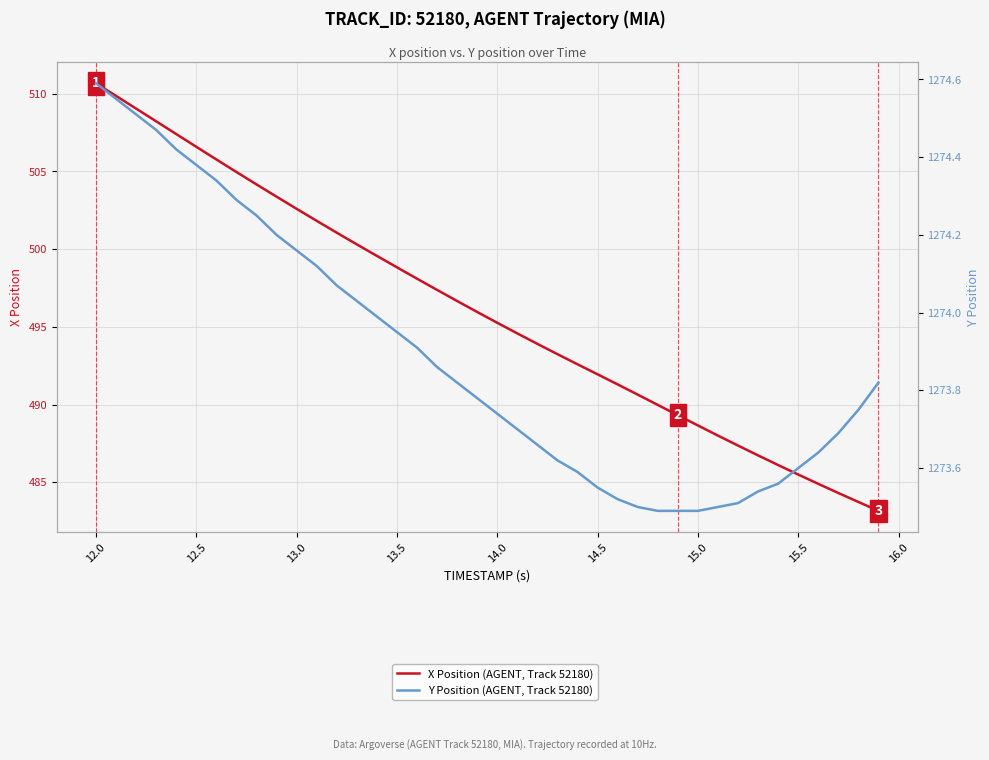

What is the sum of all Y Position (AGENT, Track 52180) values?

50955.7